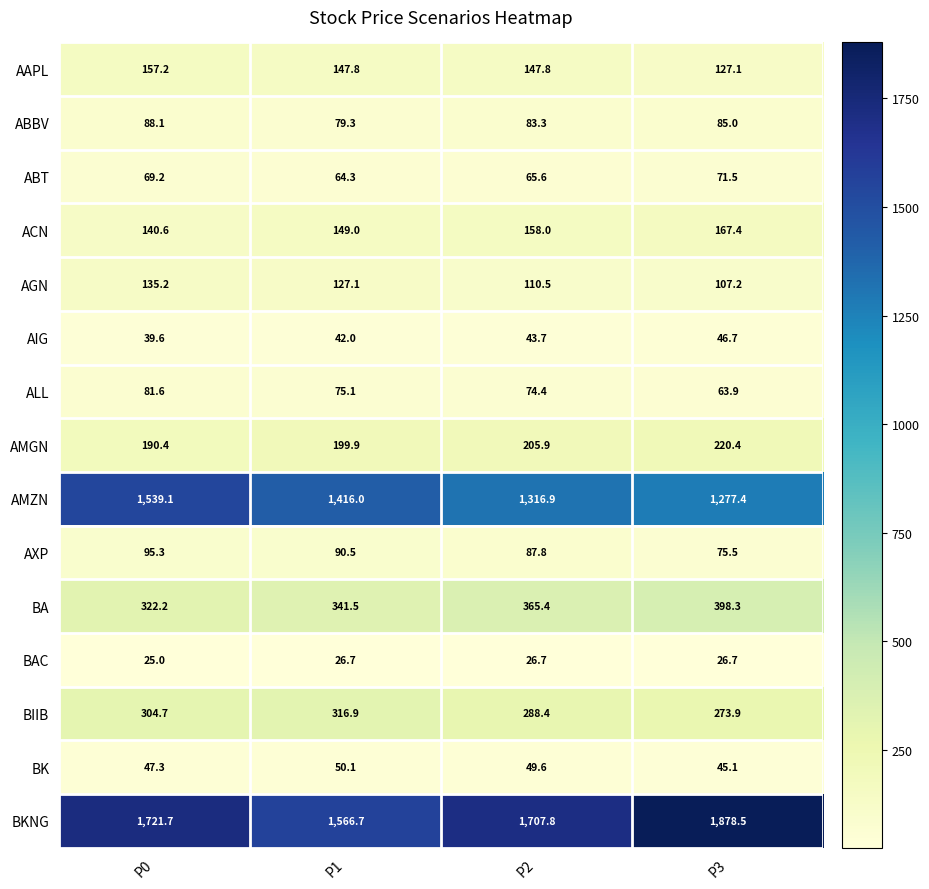

What is the difference between the second highest and minimum values in the AAPL series?

20.7